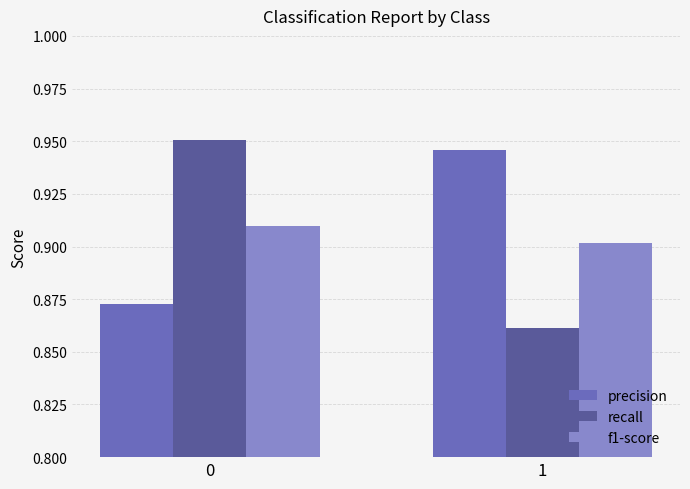

What is the total value across all series at 0?

2.7